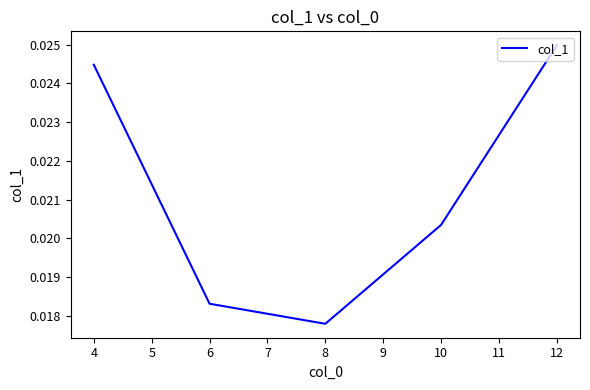

Count the values in the range 0 to 1.

5